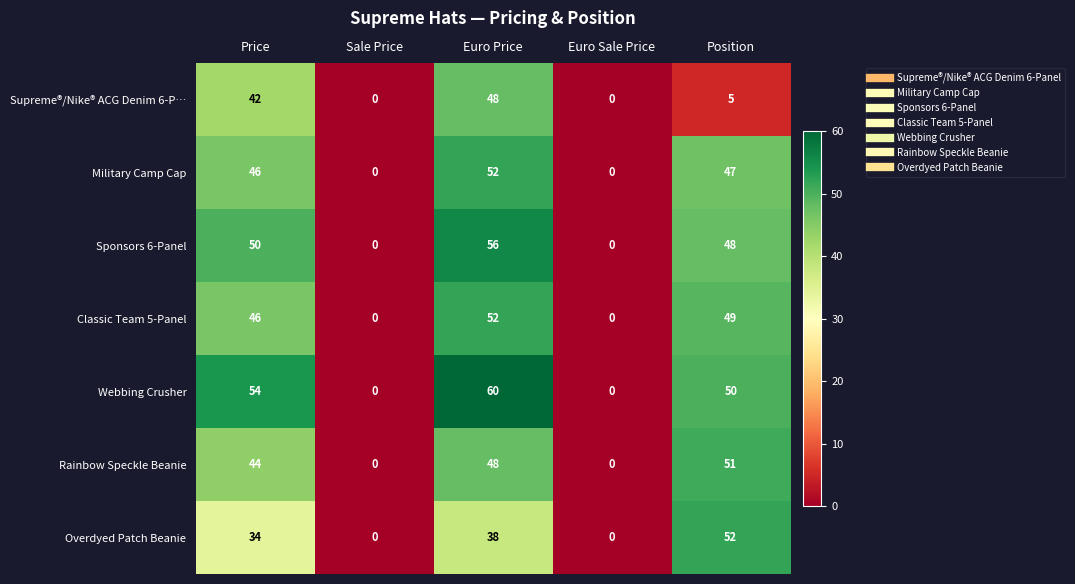

Rank the series at Position from lowest to highest value.

Supreme®/Nike® ACG Denim 6-P…, Military Camp Cap, Sponsors 6-Panel, Classic Team 5-Panel, Webbing Crusher, Rainbow Speckle Beanie, Overdyed Patch Beanie